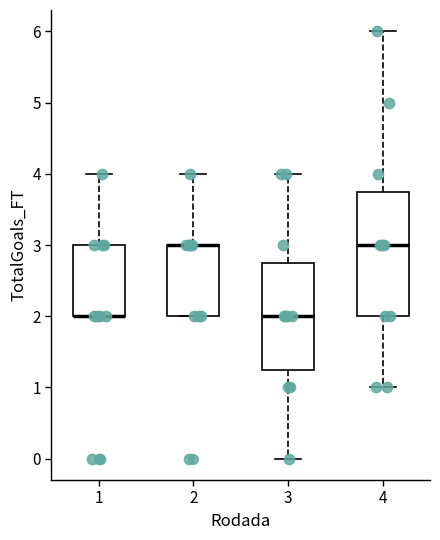

Reading left to right, transcribe this box plot: for each box, give where its median line is, the range the box spans, and where its two whiskers end, as read against the y-axis. The values are not printed on the chart, so give them approximately, as read against the axis.

1: median 2.0 (drawn on the box's lower edge), box 2.0 to 3.0, whiskers 2.0 to 4.0
2: median 3.0 (drawn on the box's upper edge), box 2.0 to 3.0, whiskers 2.0 to 4.0
3: median 2.0, box 1.3 to 2.8, whiskers 0.0 to 4.0
4: median 3.0, box 2.0 to 3.8, whiskers 1.0 to 6.0